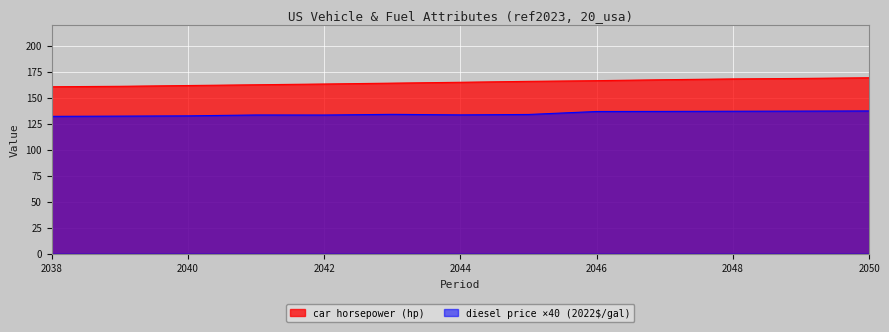

Reading right to left, what are all the values shown in this chart?

car horsepower: 2050=169.2	2049=168.5	2048=168.1	2047=167.3	2046=166.4	2045=165.7	2044=164.8	2043=164.0	2042=163.2	2041=162.4	2040=161.7	2039=161.0	2038=160.6
diesel price (2022$/gal): 2050=137.3	2049=137.1	2048=137.0	2047=136.8	2046=136.7	2045=133.9	2044=133.5	2043=134.0	2042=133.4	2041=133.4	2040=132.5	2039=132.3	2038=132.1